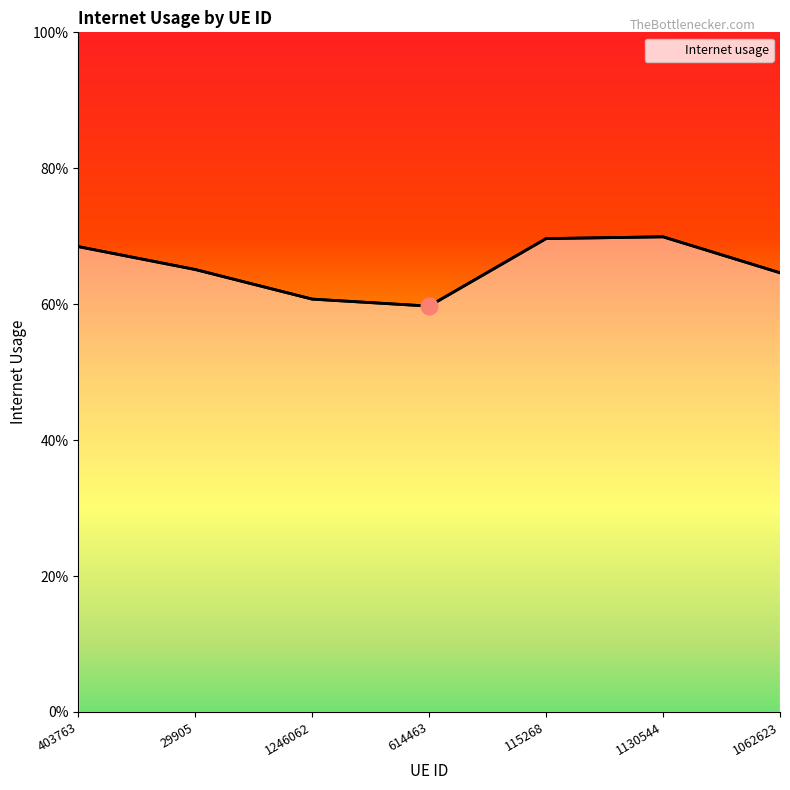

How many interior local valleys (lower than both neighbors) does the data have?

1